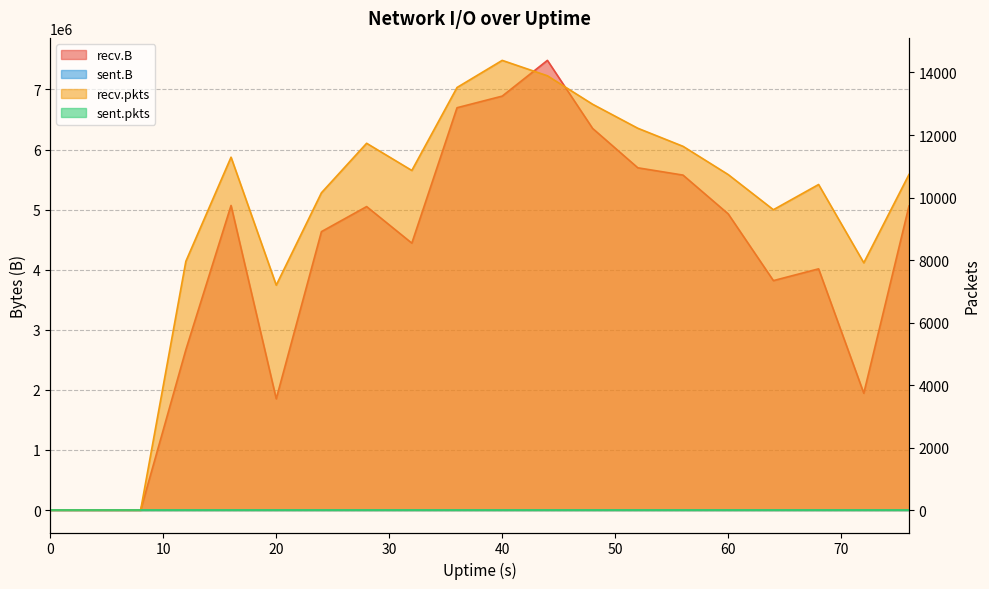

What is the average value of the recv.pkts series?

9362